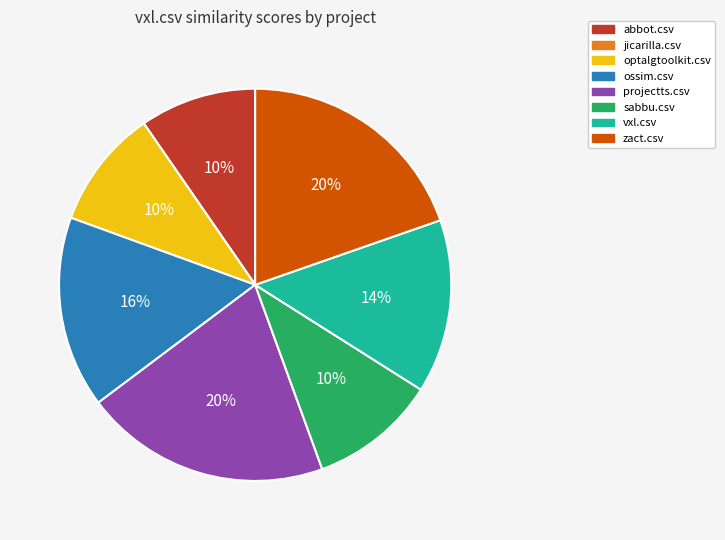

To the nearest percent, what is the difference between the largest and smallest slice percentages?

20%